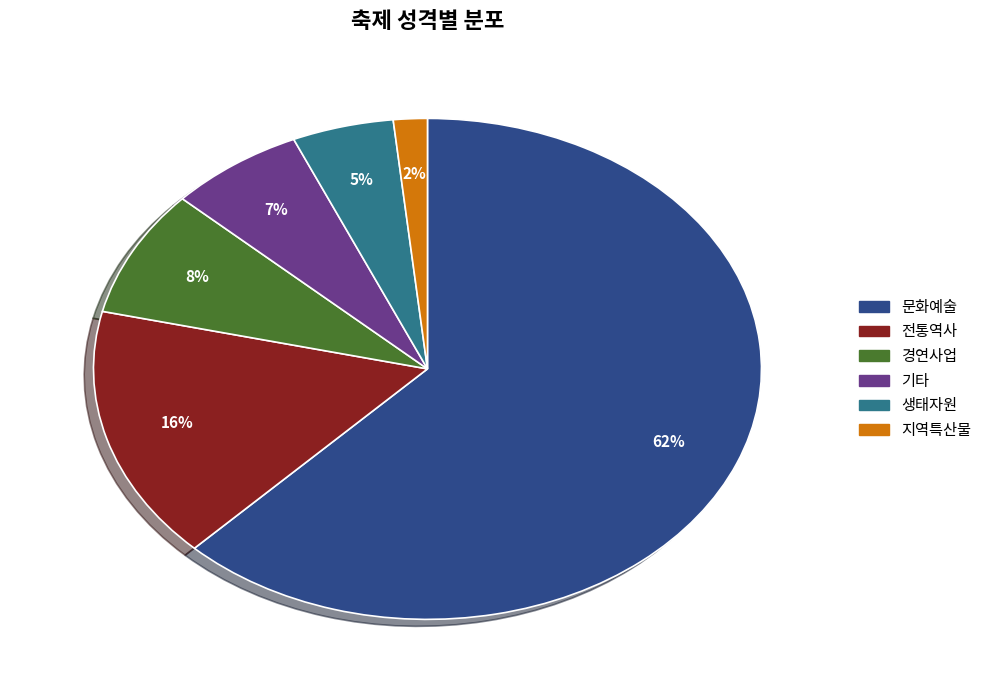

Which slice is the largest?

문화예술